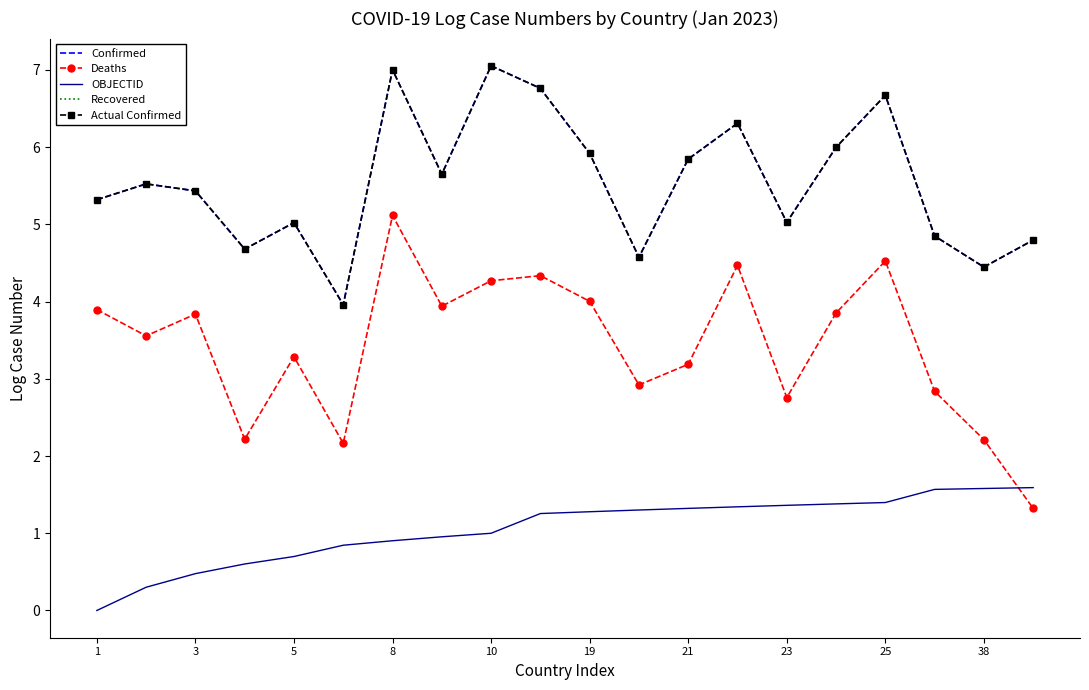

What is the sum of the Deaths values at 10 and 8?

9.4